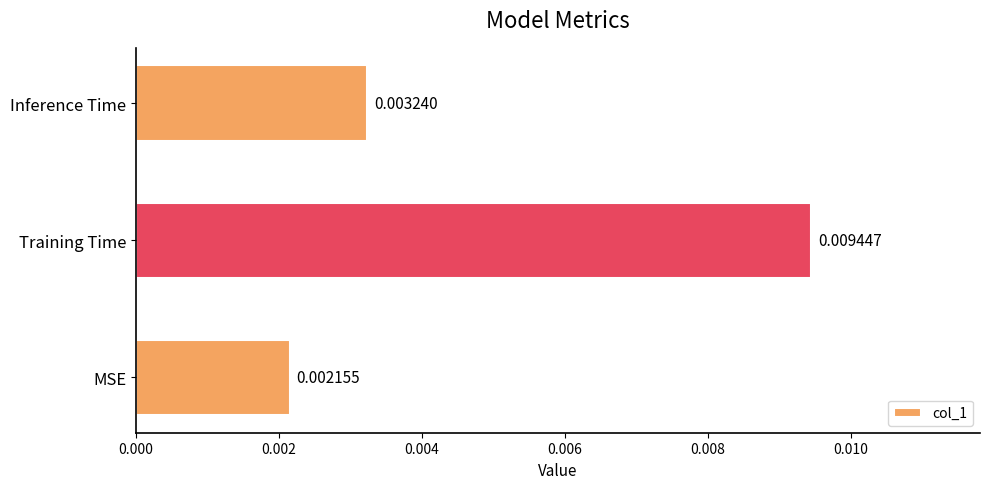

Which has a higher value, MSE or Inference Time?

Inference Time